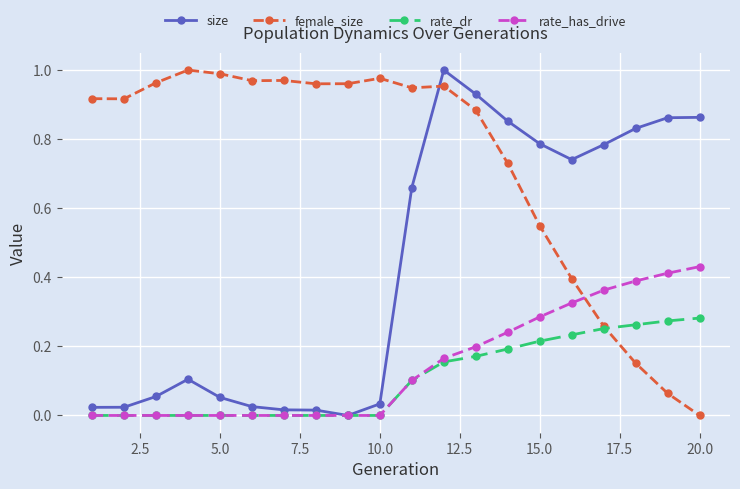

After their last crossing, which series has the higher values: female_size or size?

size